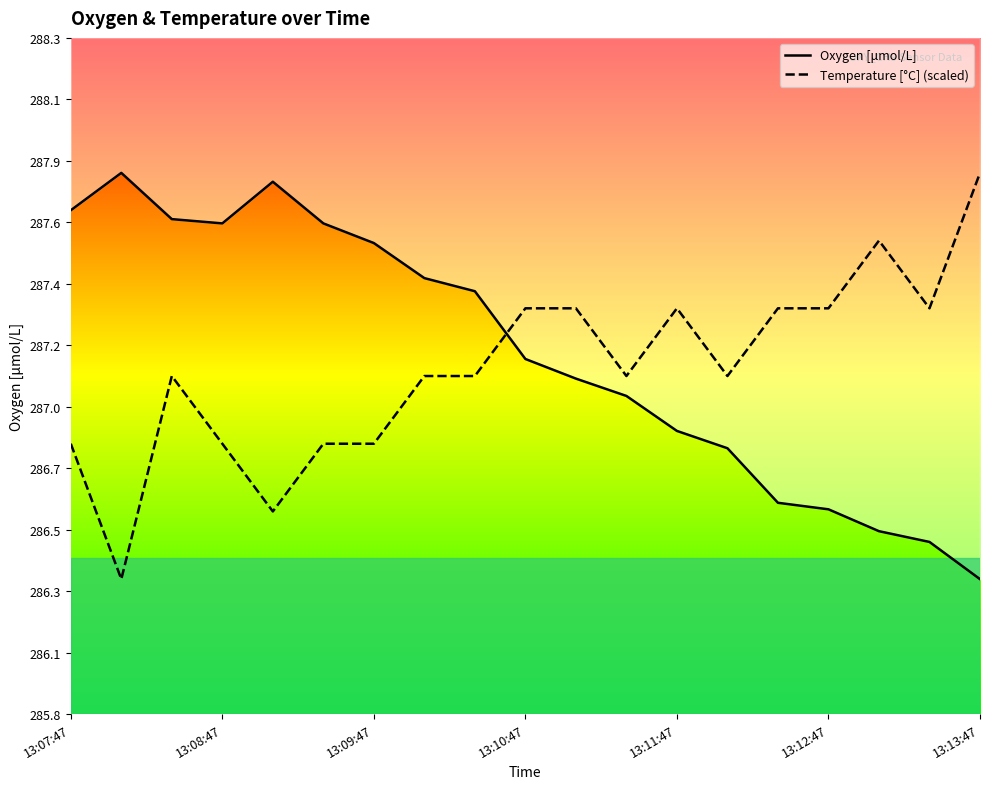

What is the total value across all series at 17?

573.8